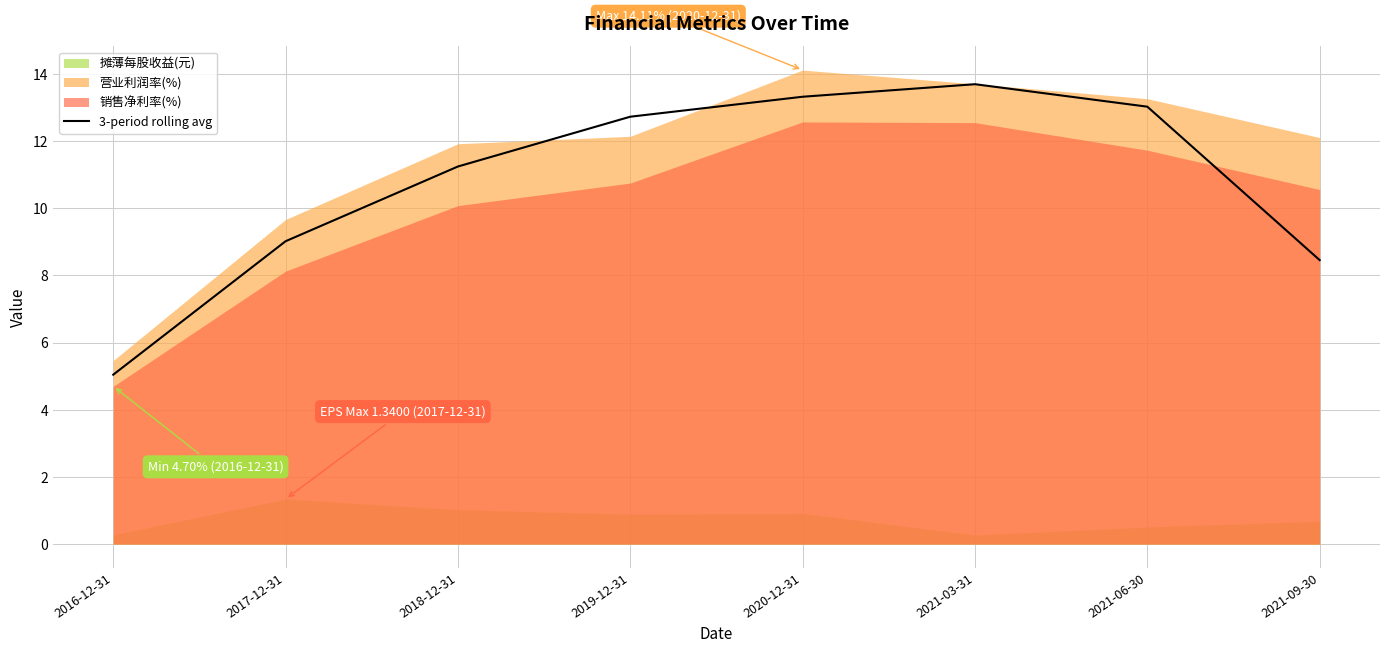

What is the value of the 8th point from the left?

8.5